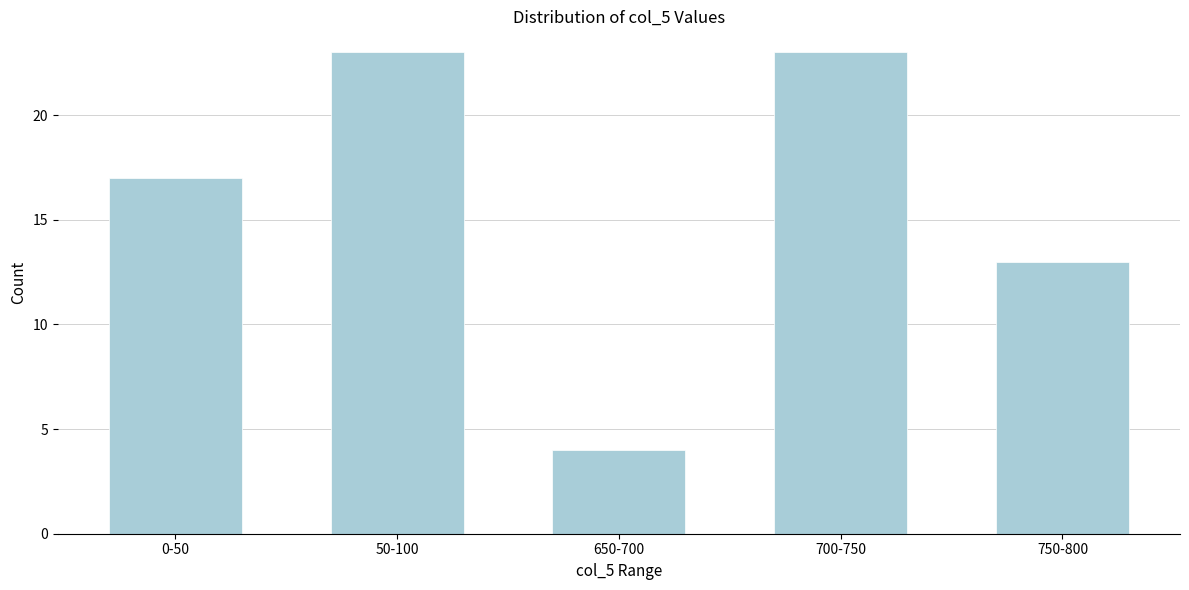

Reading left to right, what are all the values shown in this chart?

0-50=17	50-100=23	650-700=4	700-750=23	750-800=13